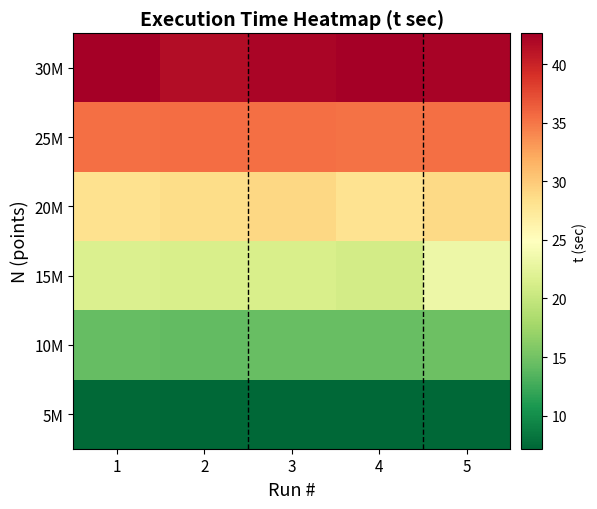

What is the difference between the highest and lowest values at 4?

35.4